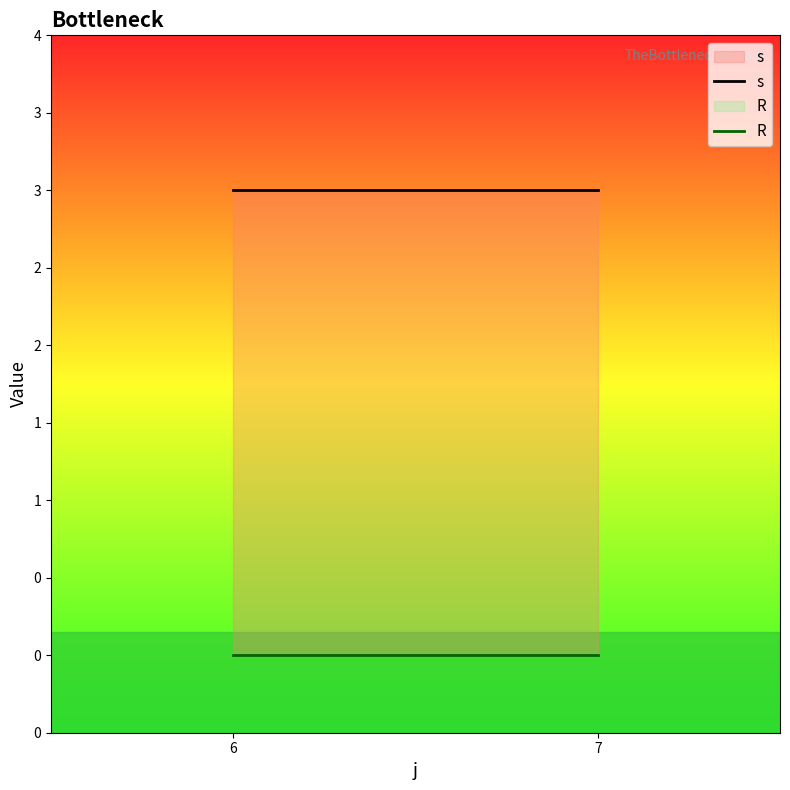

Which category has the lowest value across all series?

6